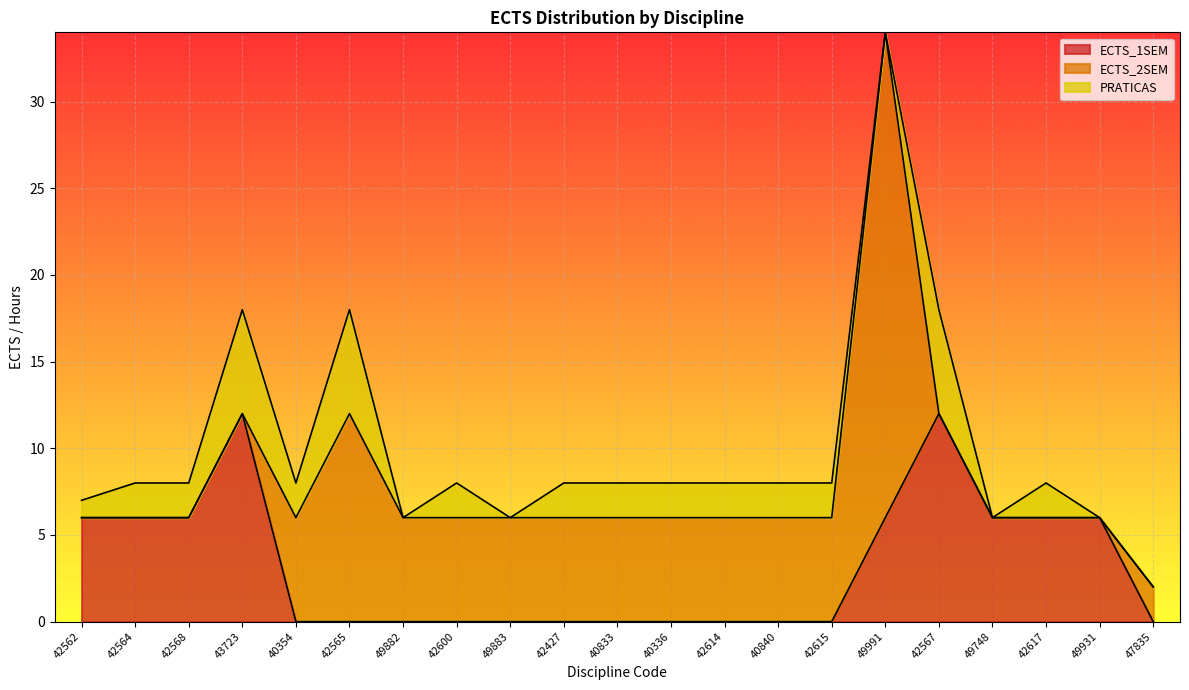

What is the sum of all ECTS_2SEM values?

102